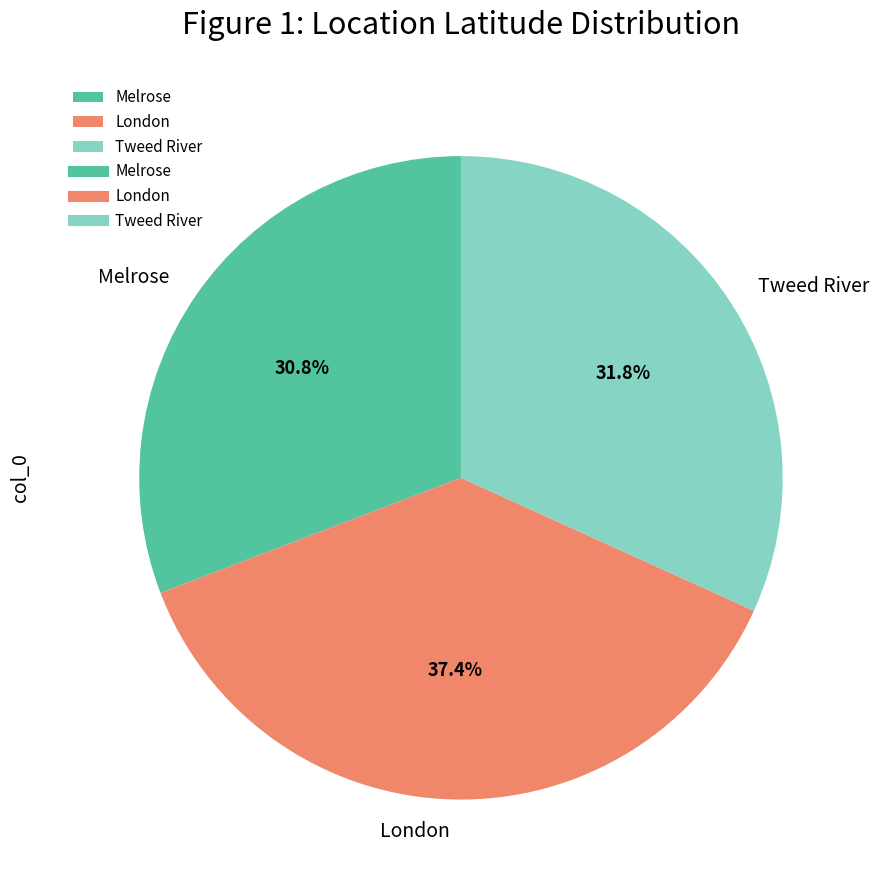

Which slice is the smallest?

Melrose